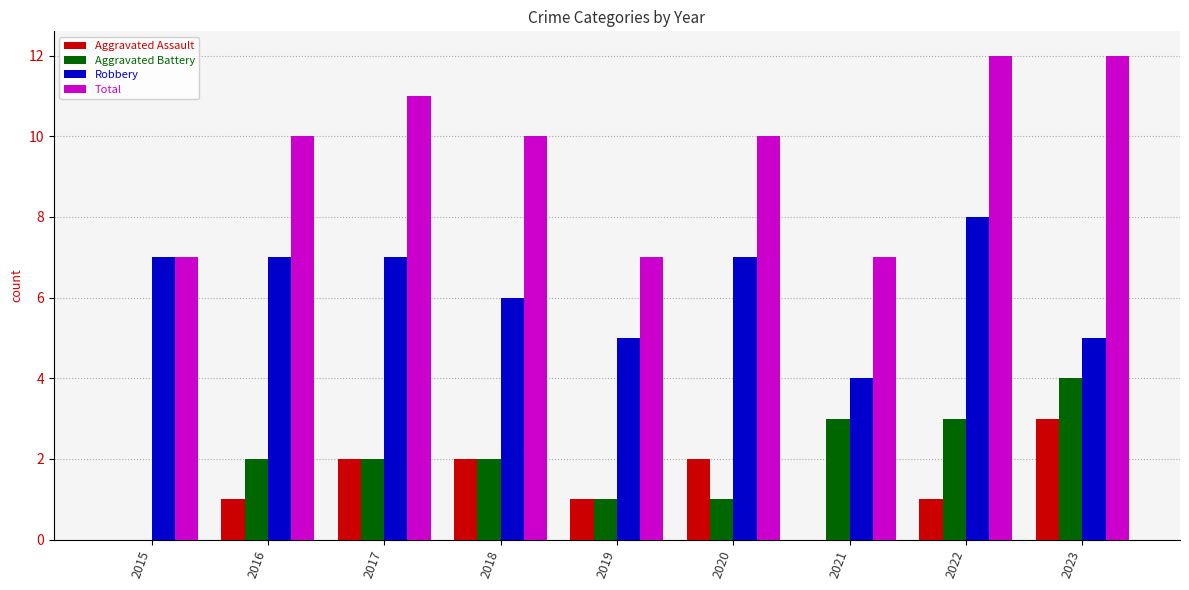

Is it true that Aggravated Assault equals 2 at 2020?

True